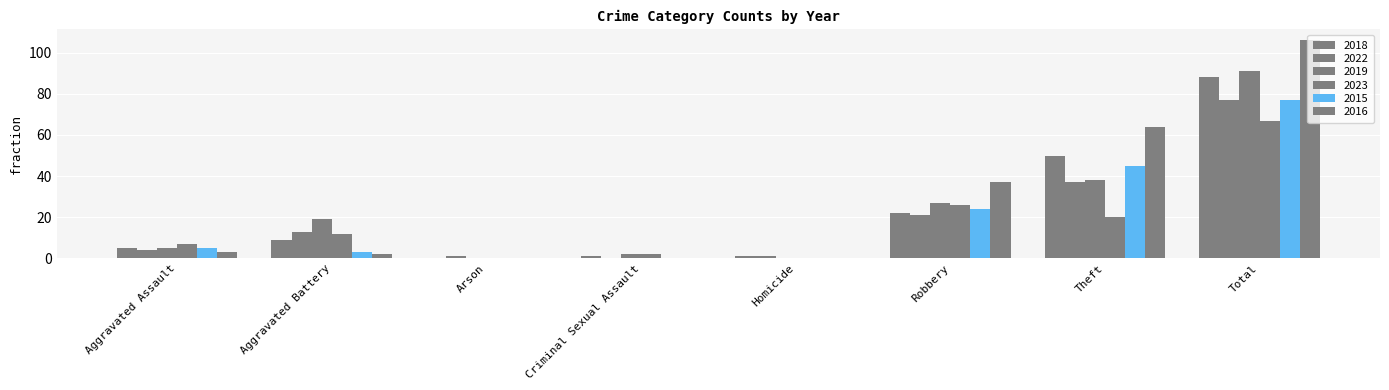

Are the bars grouped side by side (vs. stacked)?

Yes